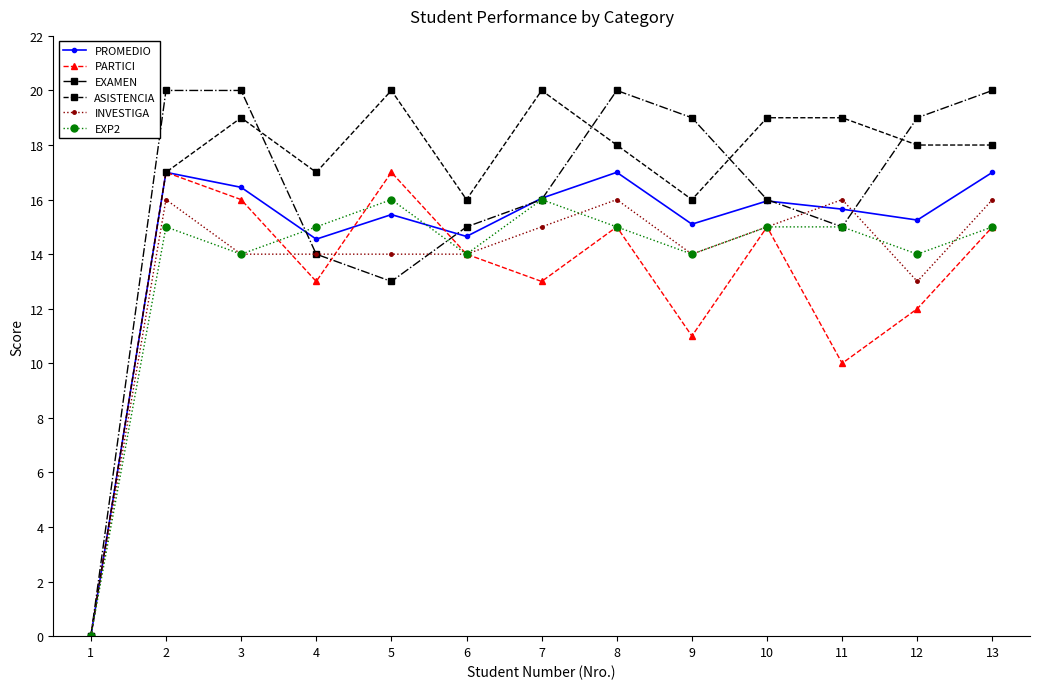

What is the total value across all series at 9?

89.1